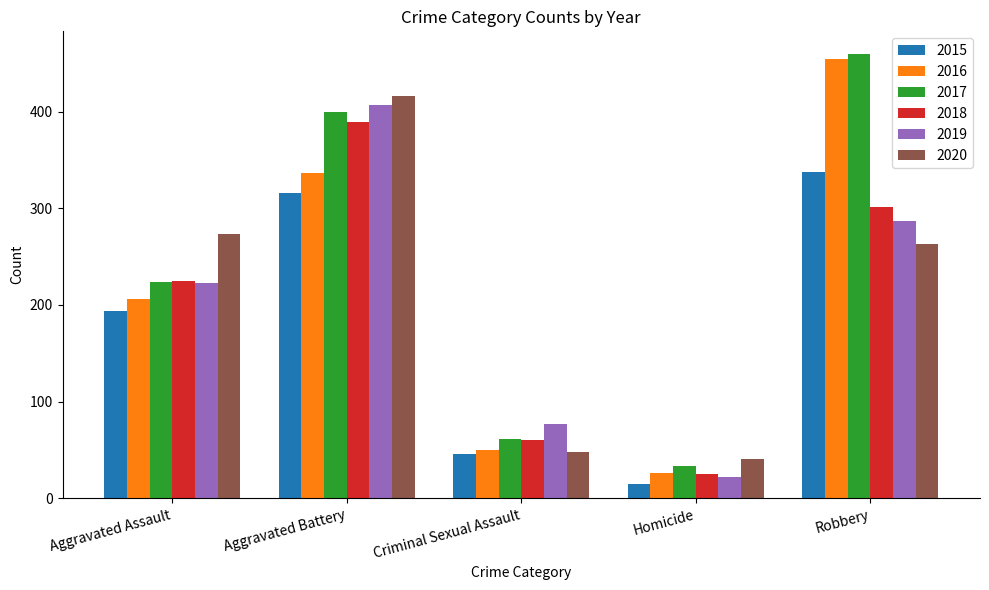

At which label is 2015 closest to 176?

Aggravated Assault